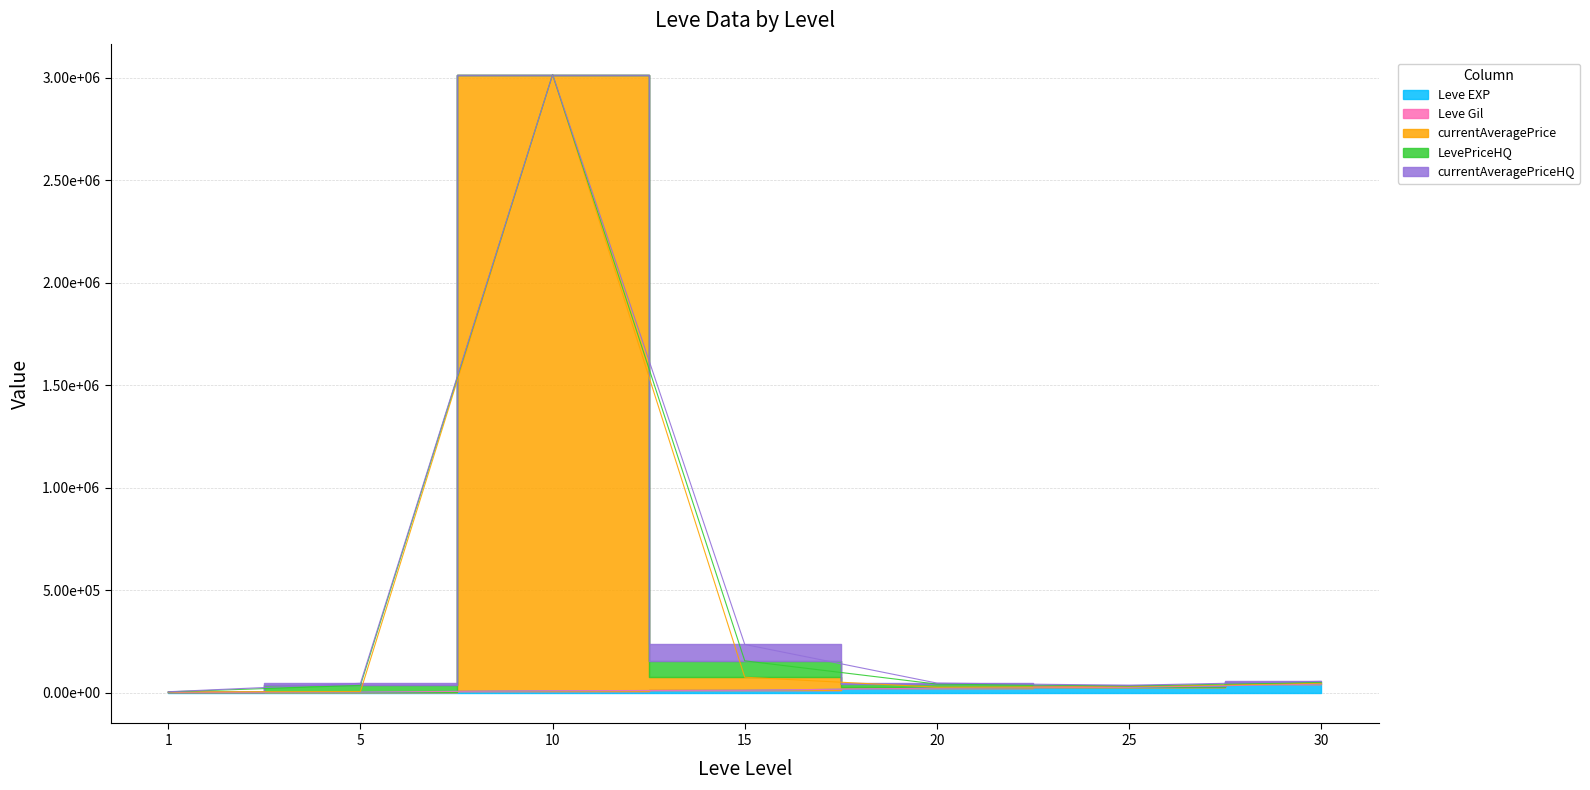

Reading left to right, extract all data points from this chart.

Leve EXP: 800.0	2490.0	8930.0	11040.0	21600.0	25250.0	41410.0
Leve Gil: 113.0	139.0	169.0	230.0	101.0	326.0	372.0
currentAveragePrice: 2154.7	2559.9	3006239.2	63582.3	4531.9	3385.6	4004.9
LevePriceHQ: 500.0	30006.0	0.0	80000.0	15109.3	3247.9	4506.2
currentAveragePriceHQ: 500.0	10002.0	0.0	80000.0	5036.4	3474.2	4506.2